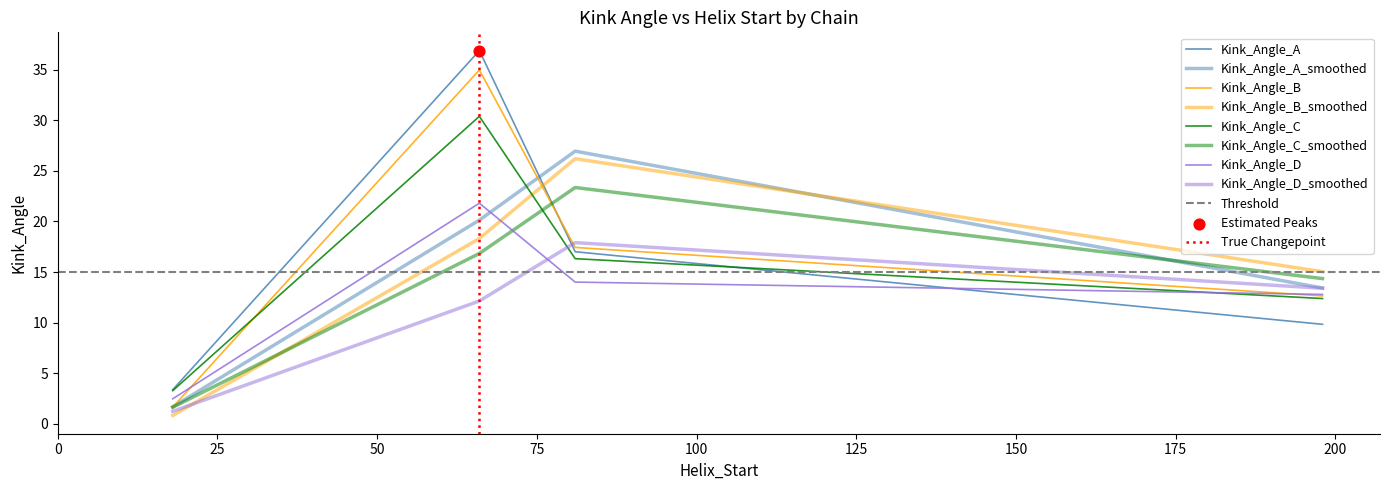

At how many categories does at least one series exceed 33?

1